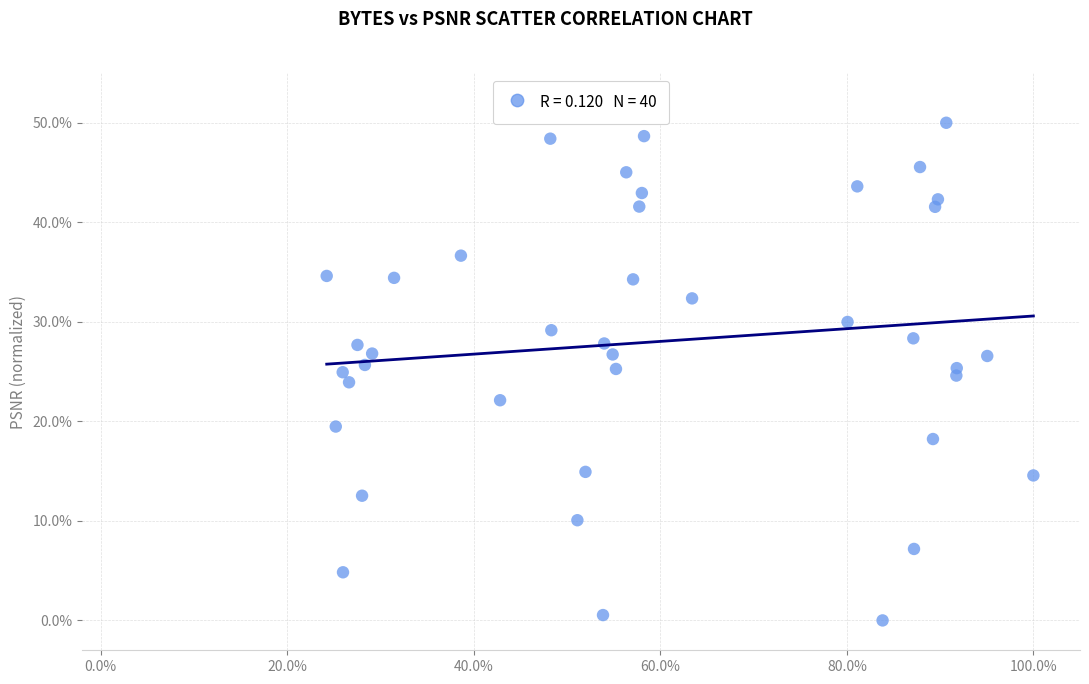

What is the range of Y values (max minus min)?

50.0